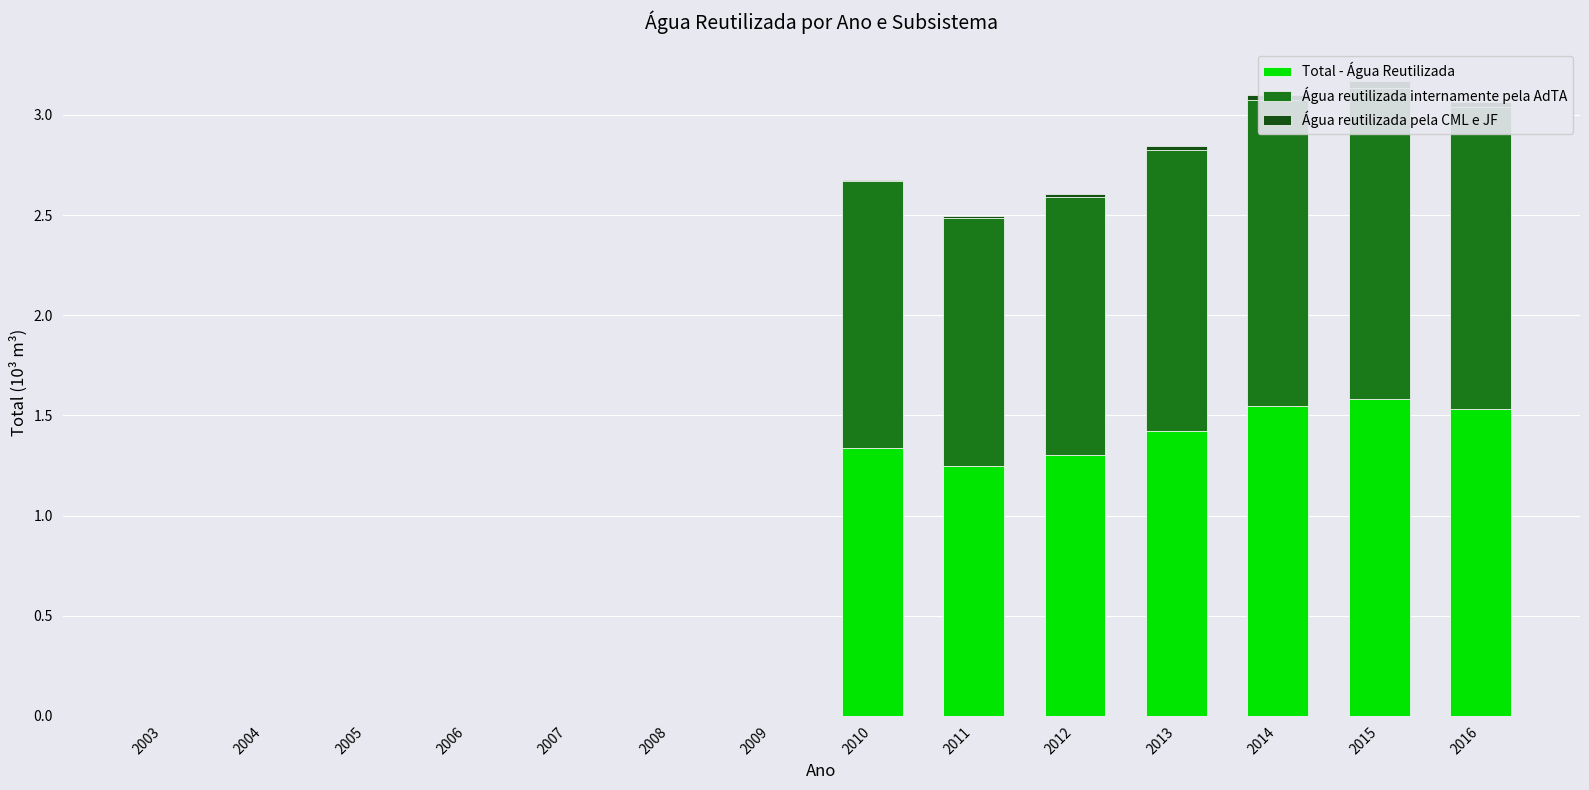

True or false: Total - Água Reutilizada has a value of 1.4 at 2013.

True